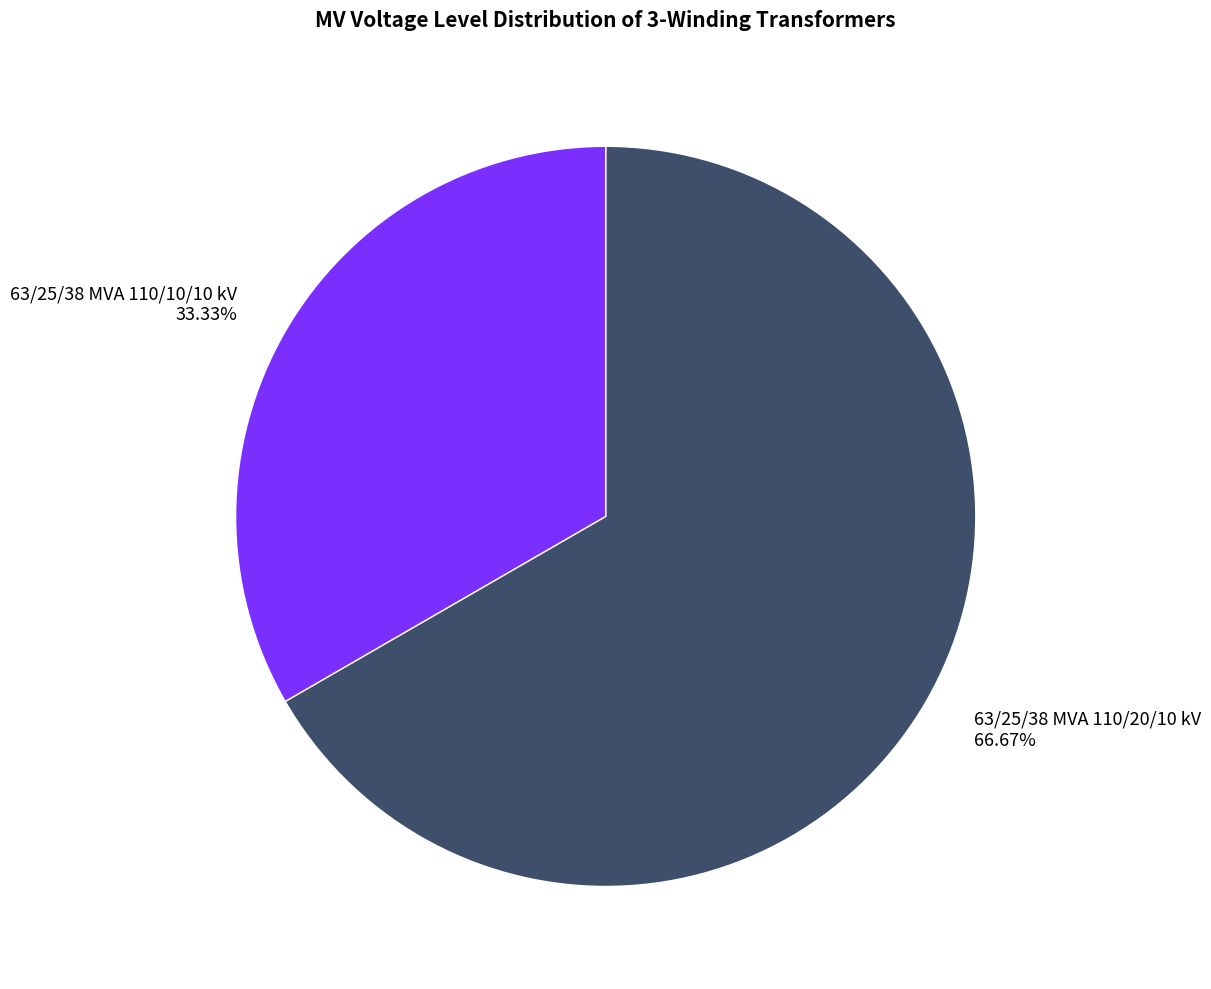

Is it true that 63/25/38 MVA 110/10/10 kV is 33% of the pie?

True